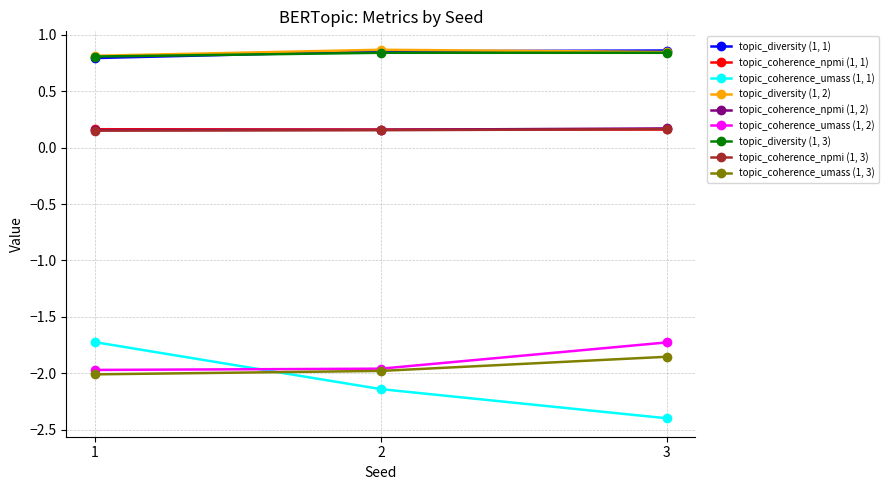

What is the smallest value displayed?

-2.4